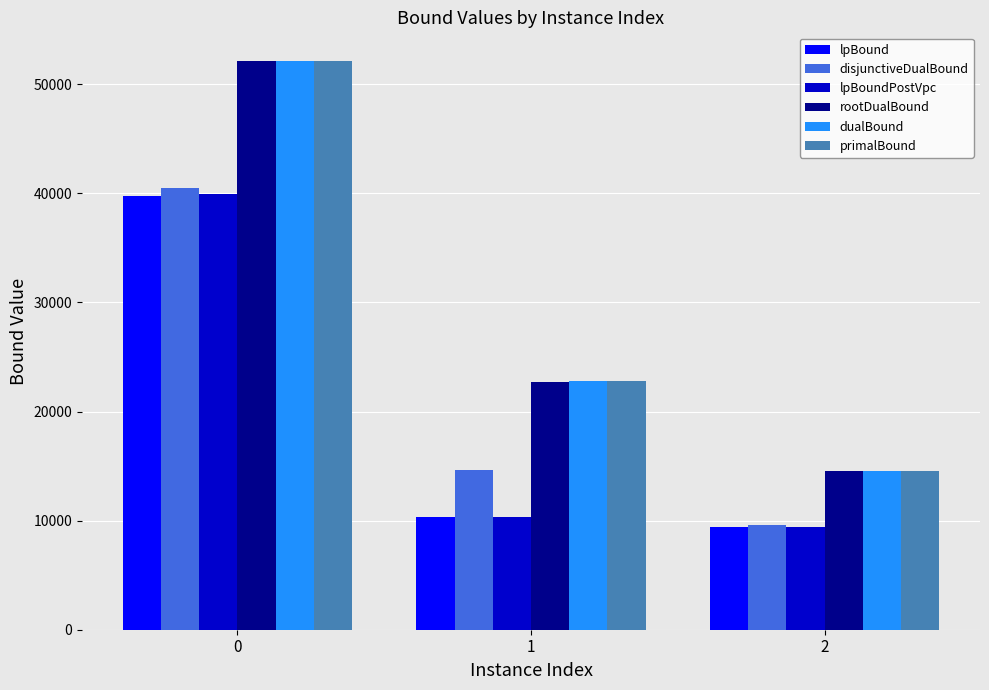

What is the approximate value of rootDualBound at 0?

52099.3